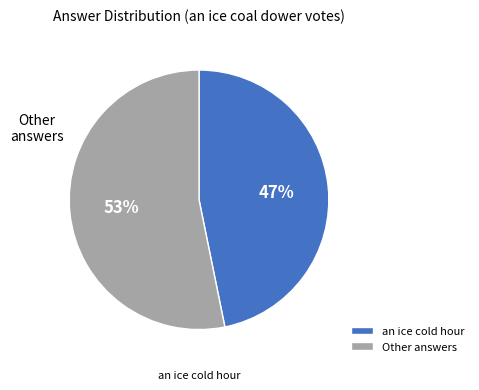

Does any single category account for the majority?

Yes